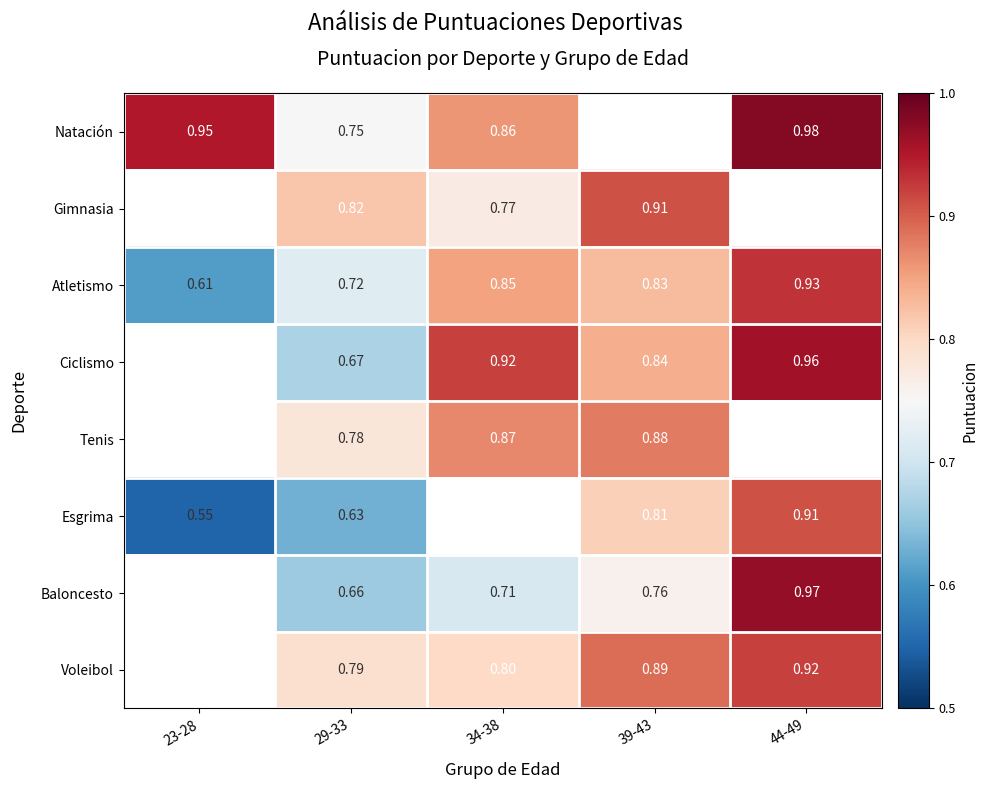

The Natación series shows 1.2 at 34-38. True or false?

False